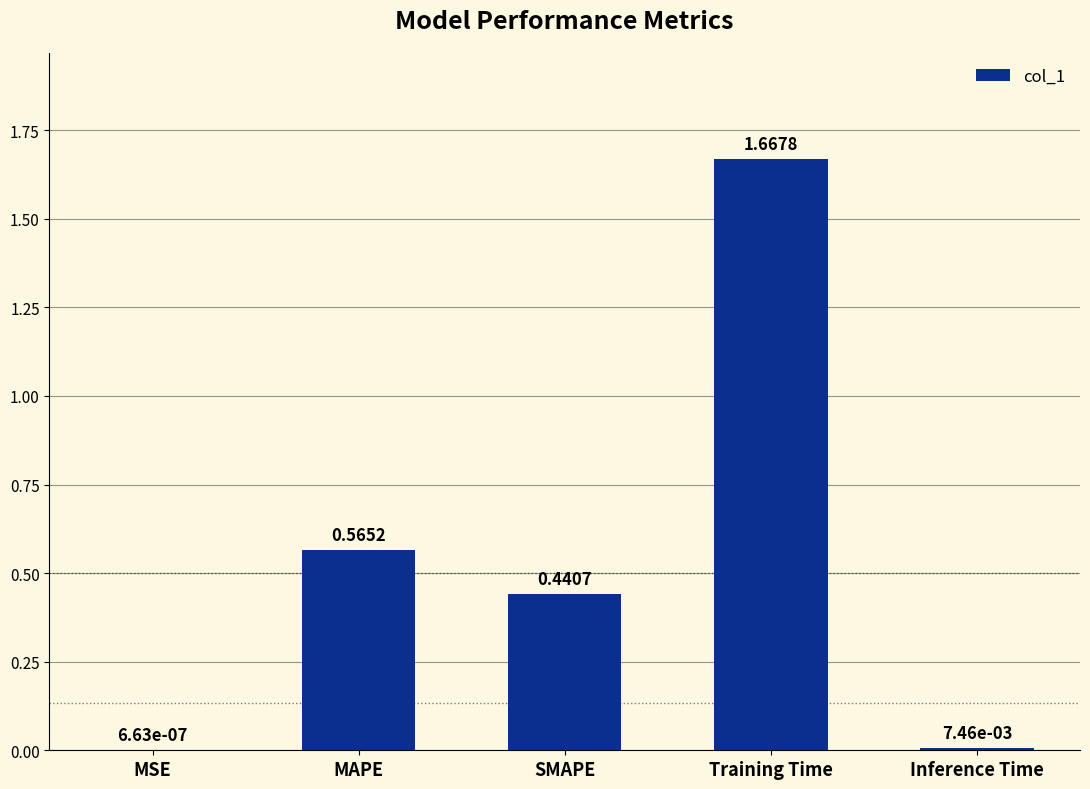

What is the sum of all values?

2.7